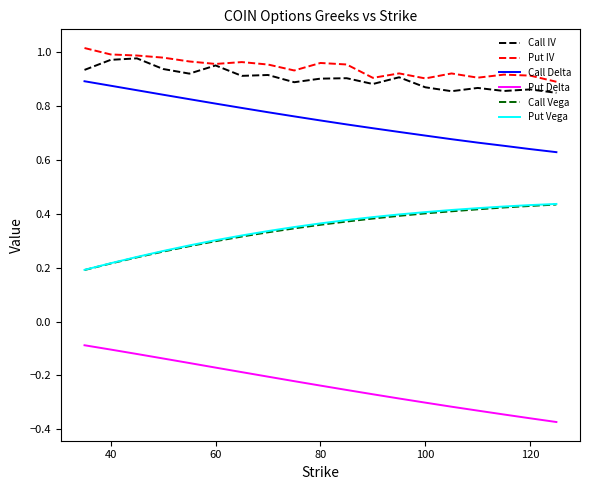

True or false: Put Vega and Call Delta intersect in this chart.

False